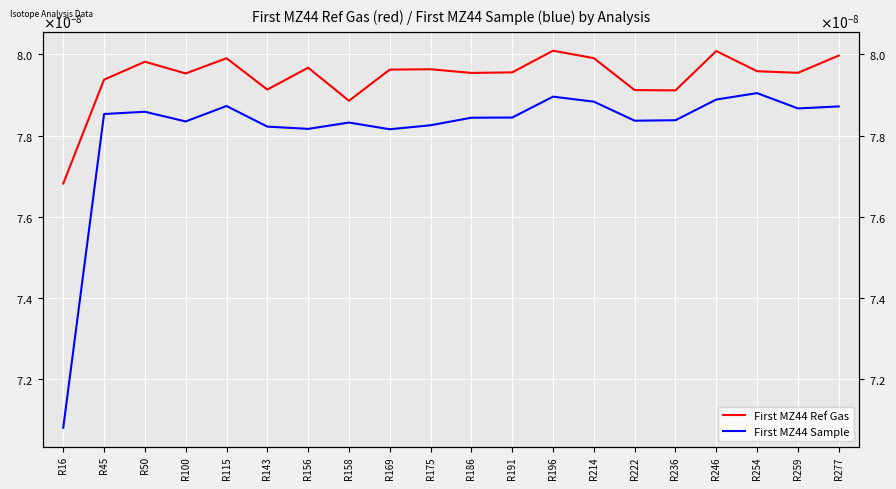

True or false: First MZ44 Ref Gas and First MZ44 Sample cross at least once.

False